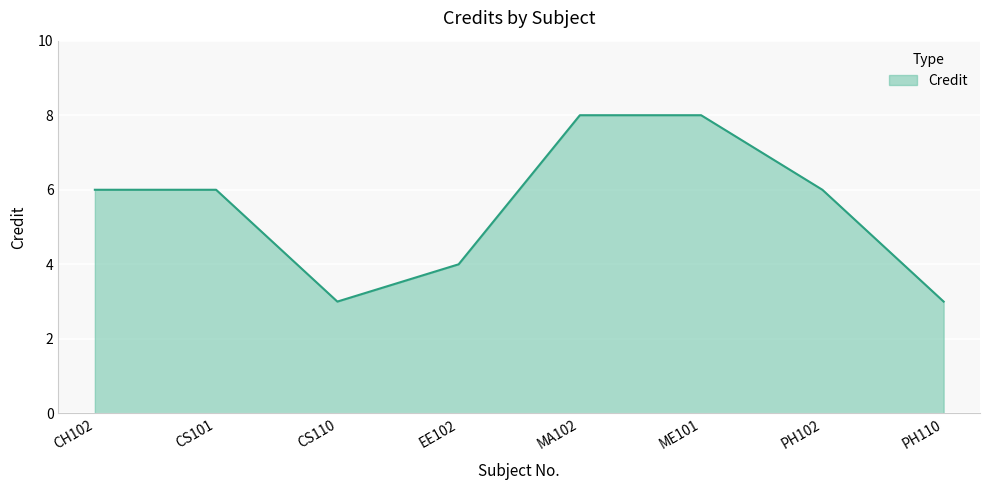

The chart shows a value of 6 at CS101. True or false?

True